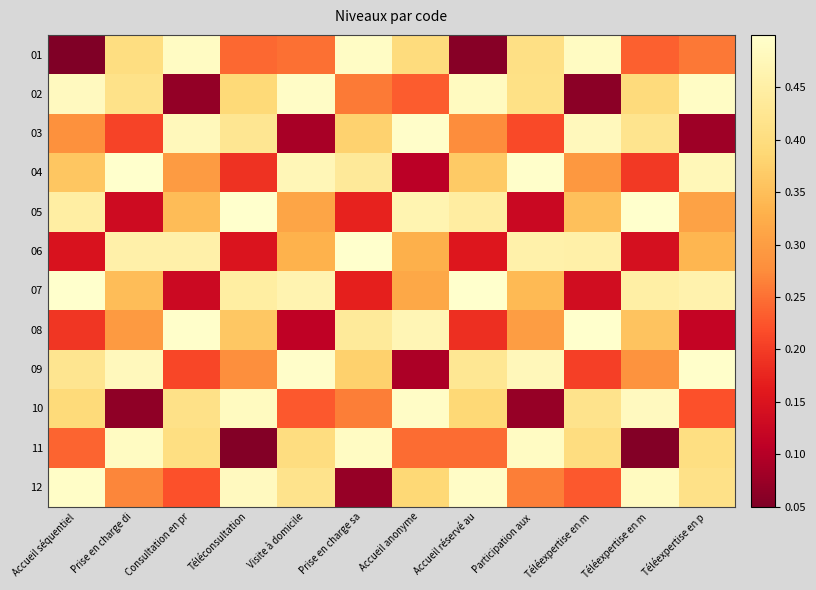

What is the difference between the highest and lowest values at Participation aux ?

0.4